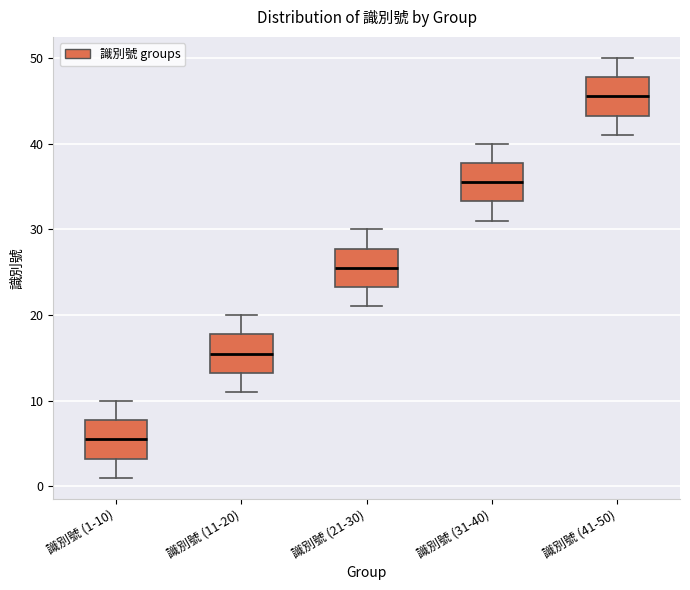

Which box has the lowest median line?

識別號 (1-10)